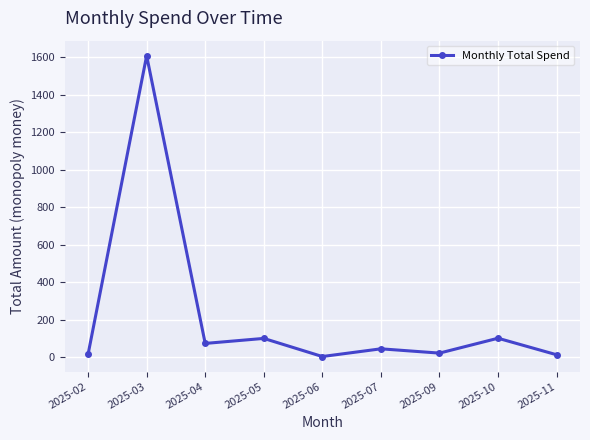

At which category does the data reach its first local peak?

2025-03